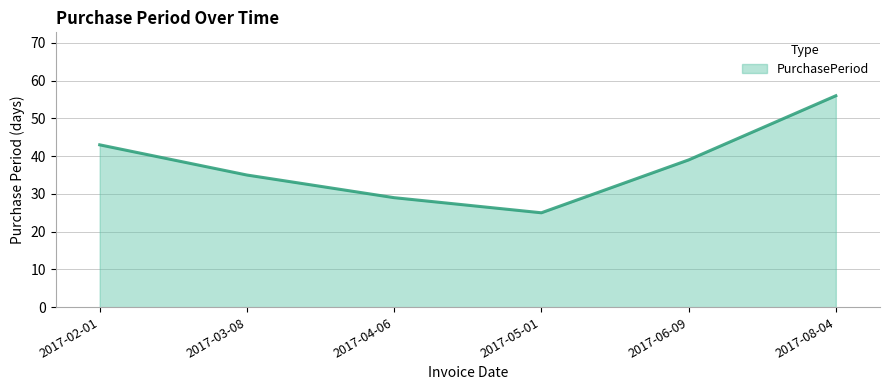

Does the chart have visible grid lines?

Yes